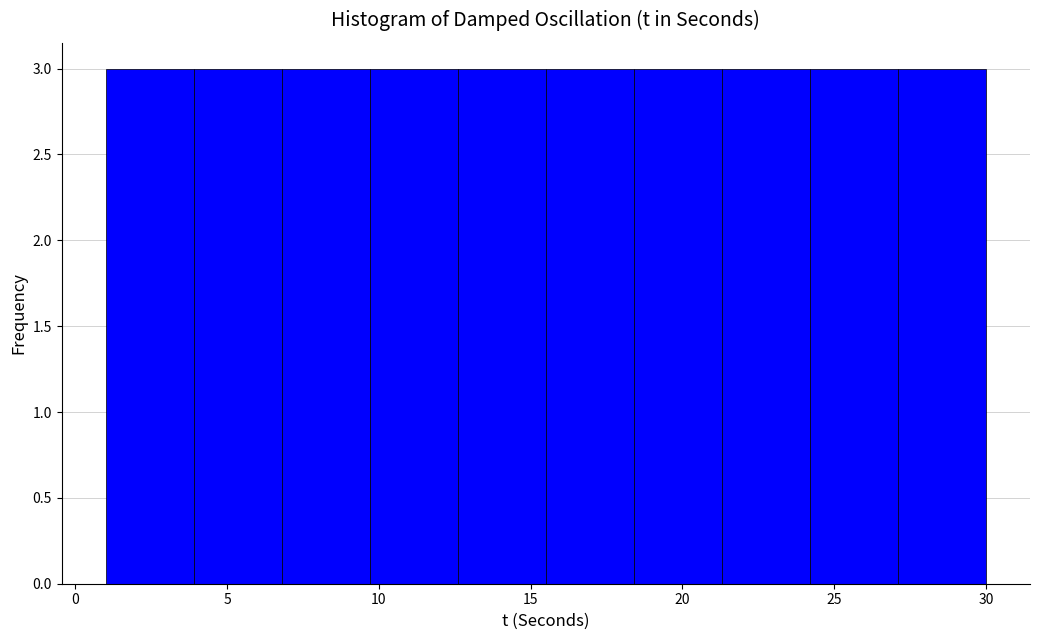

Reading left to right, transcribe this chart: for each bar, give the range it covers on the x-axis and its height. Neither the bar edges nor the heights are printed on the chart, so give them approximately, as read against the axes.

1.0 to 3.9: 3
3.9 to 6.8: 3
6.8 to 9.7: 3
9.7 to 12.6: 3
12.6 to 15.5: 3
15.5 to 18.4: 3
18.4 to 21.3: 3
21.3 to 24.2: 3
24.2 to 27.1: 3
27.1 to 30.0: 3